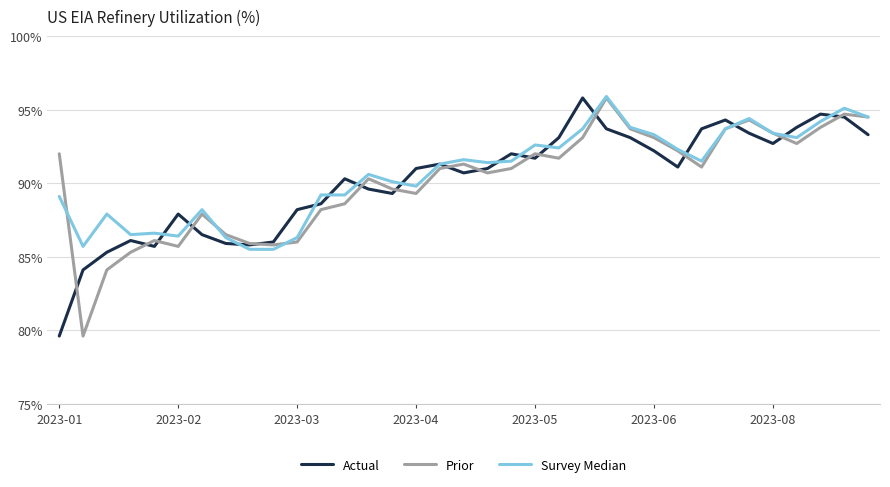

What is the lowest value of the Actual series?

79.6